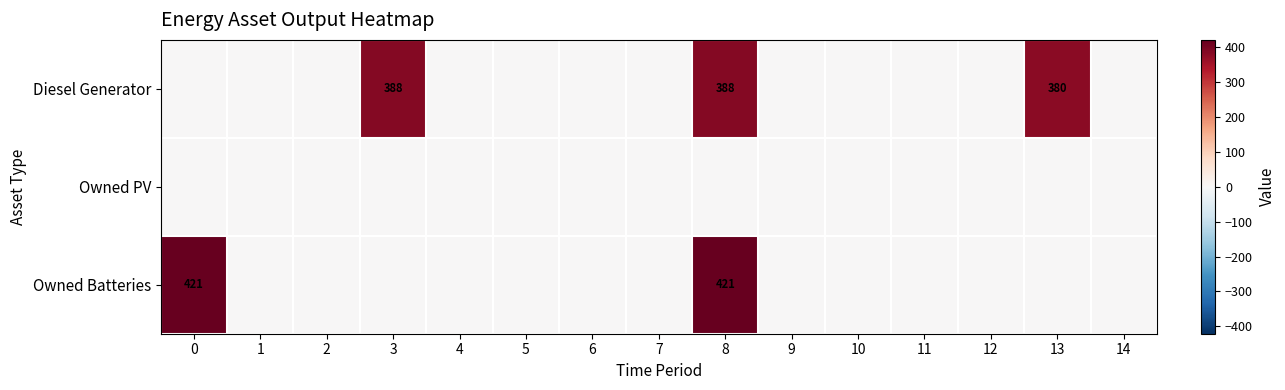

Is it true that Owned Batteries equals 421 at 0?

True